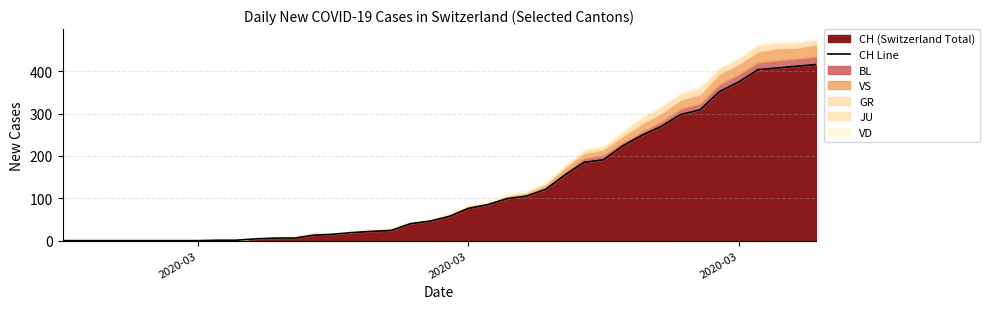

How many lines are shown in the chart?

1